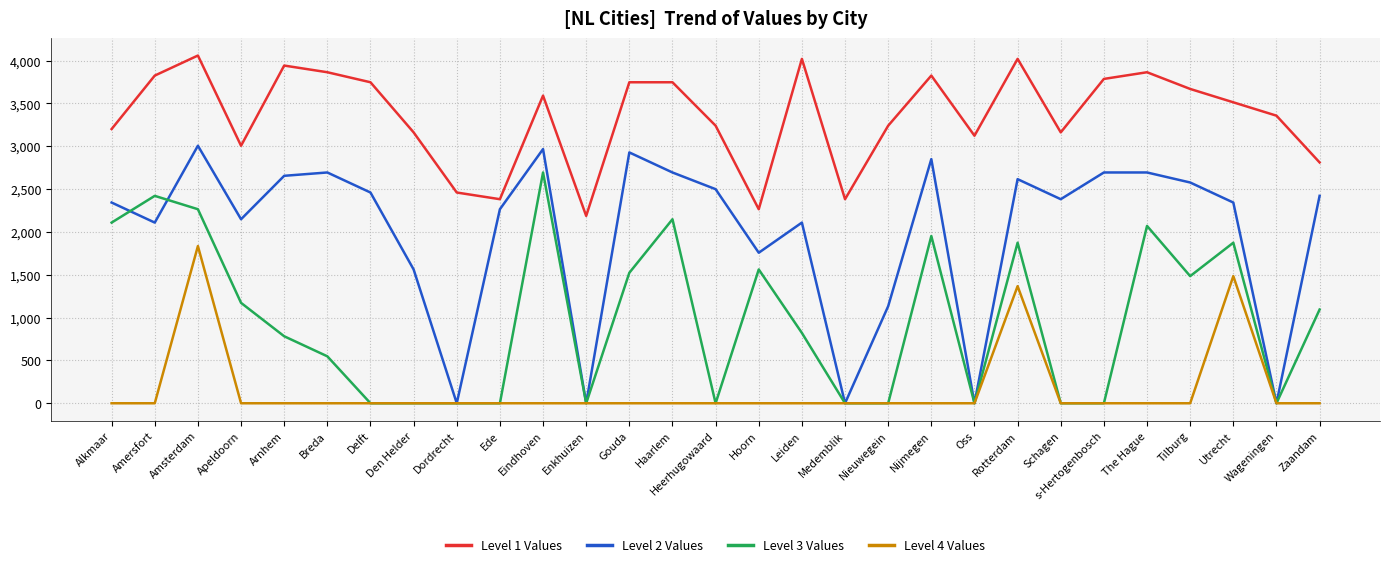

Does the chart display data point markers on the line(s)?

No